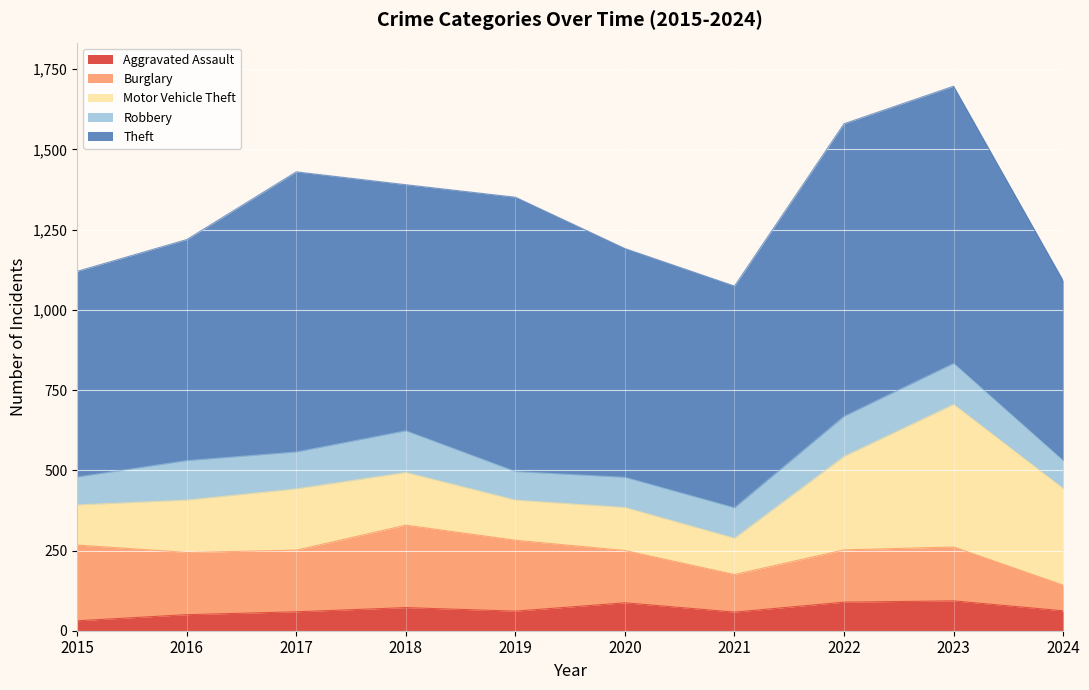

True or false: Theft has a value of 544 at 2017.

False